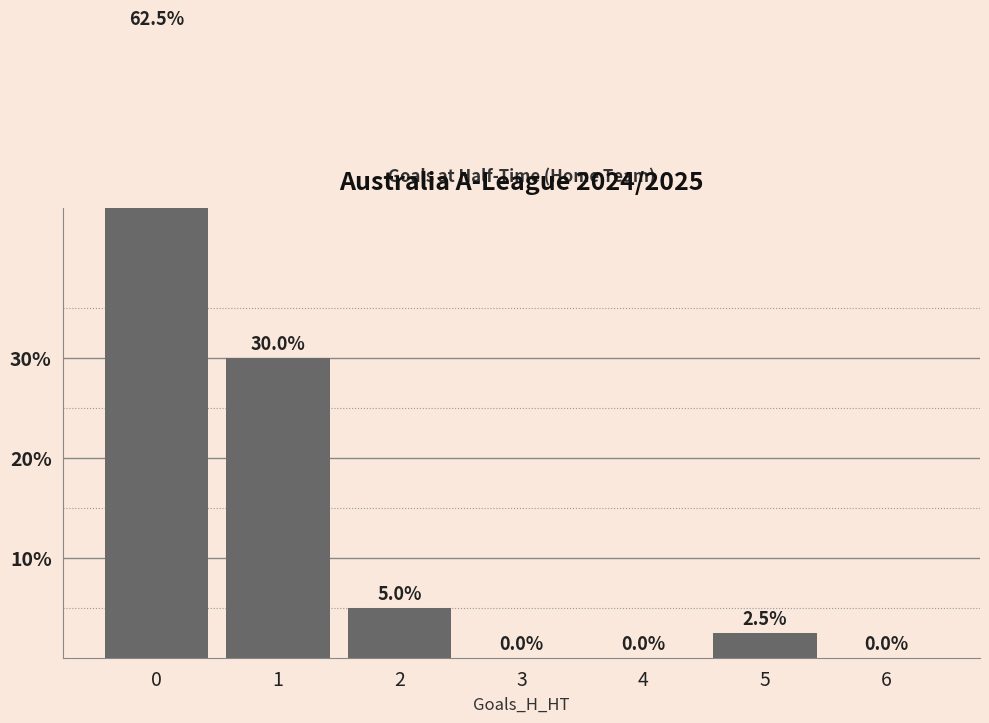

Between 4 and 6, which is larger?

4